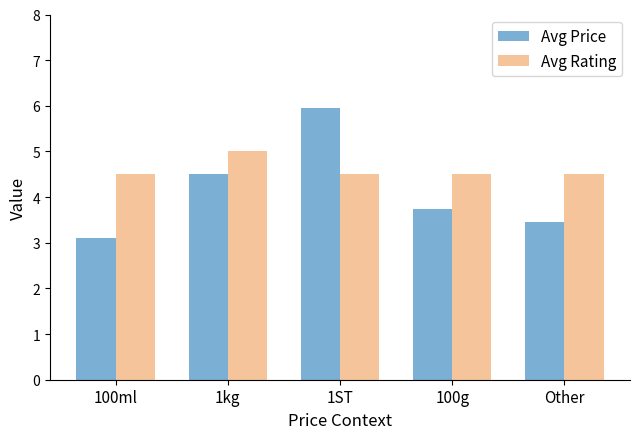

What is the average value of the Avg Price series?

4.2